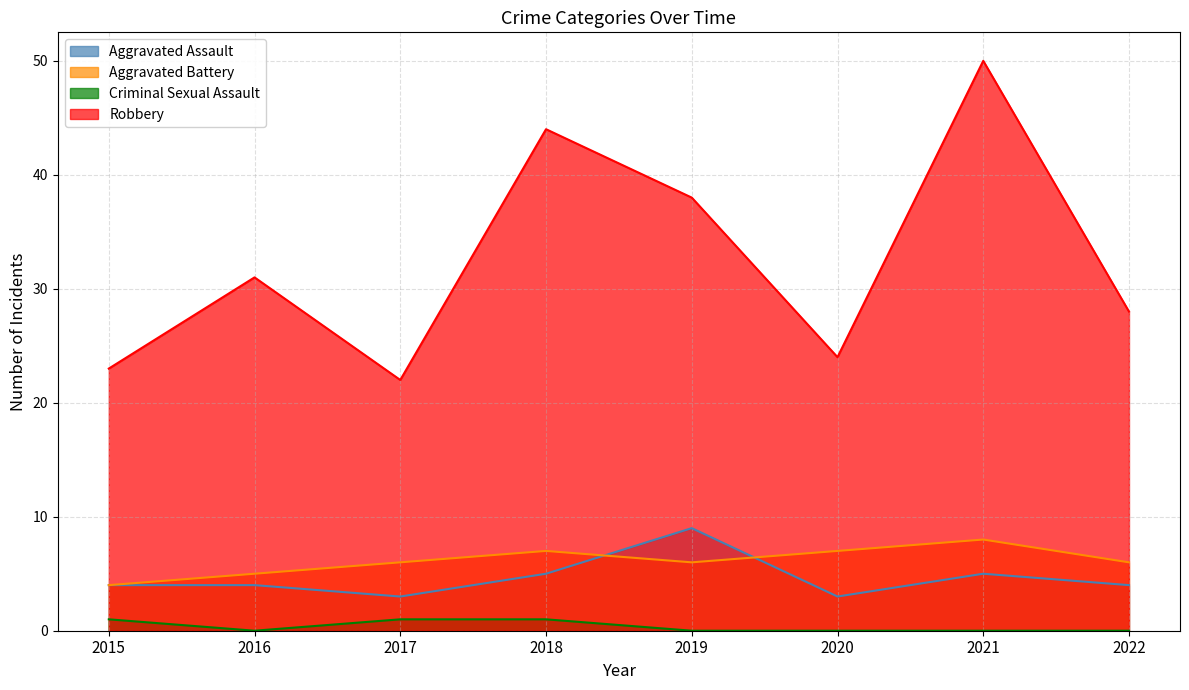

What is the difference between the second highest and second lowest values in the Aggravated Assault series?

2